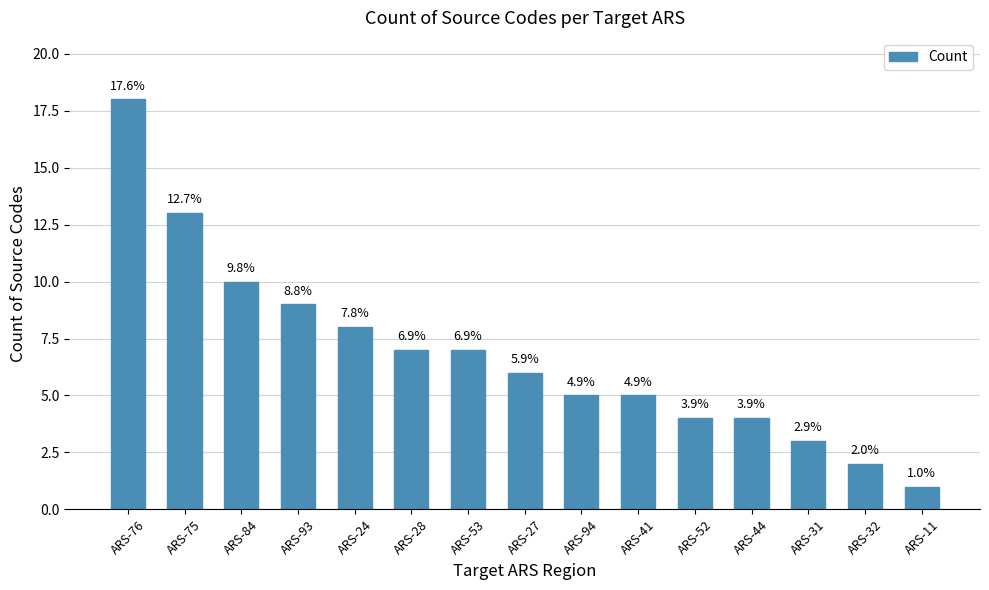

How many bars are there in total?

15